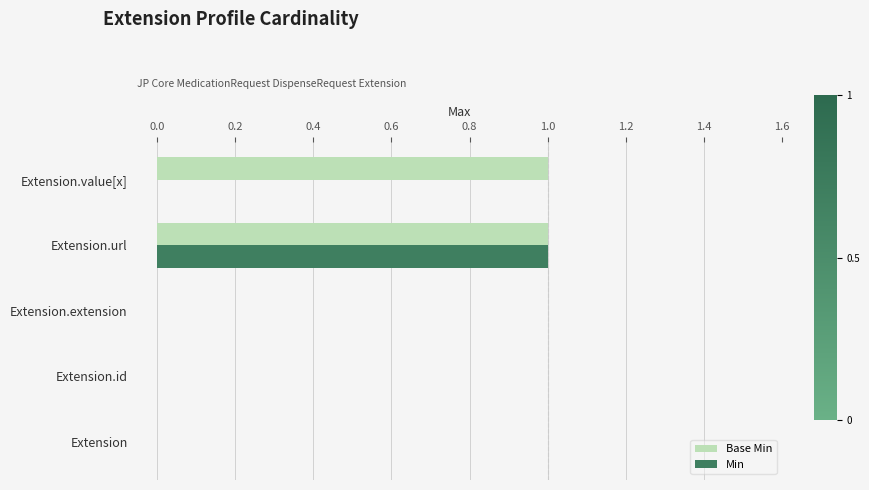

Is it true that Min equals -1 at Extension.extension?

False